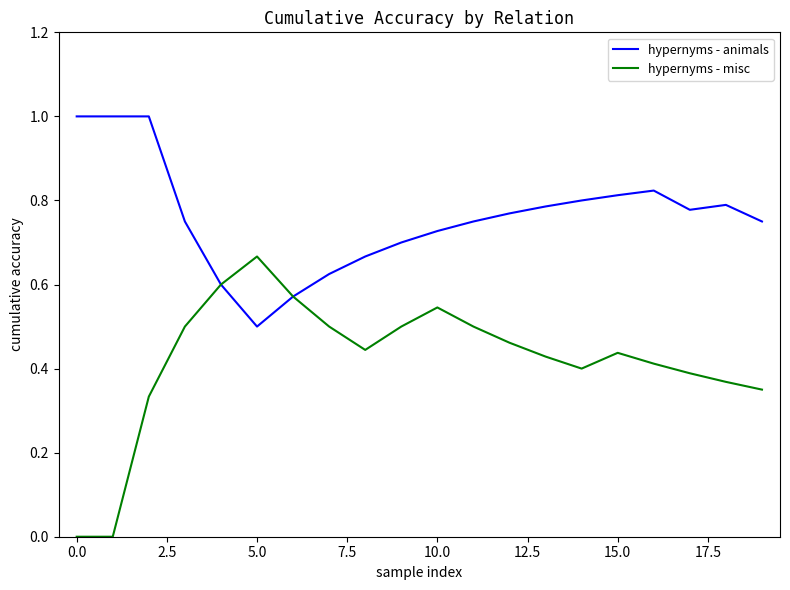

Does the chart have visible grid lines?

No